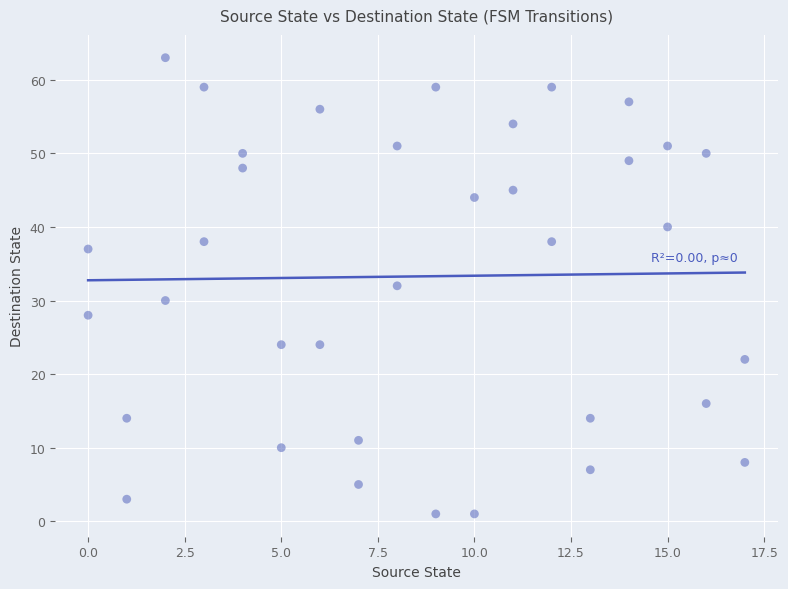

What is the range of Y values (max minus min)?

62